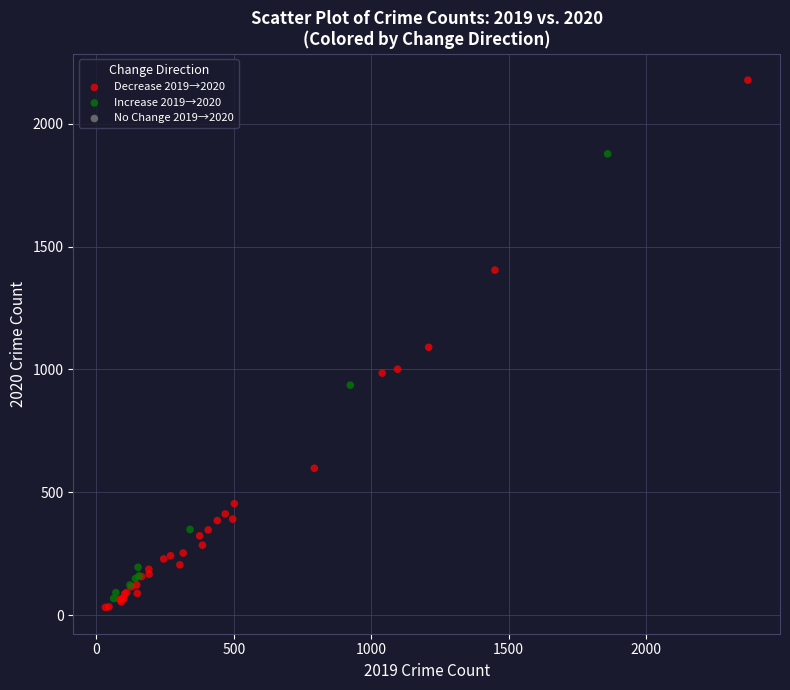

Which series reaches the maximum Y coordinate?

Decrease 2019→2020